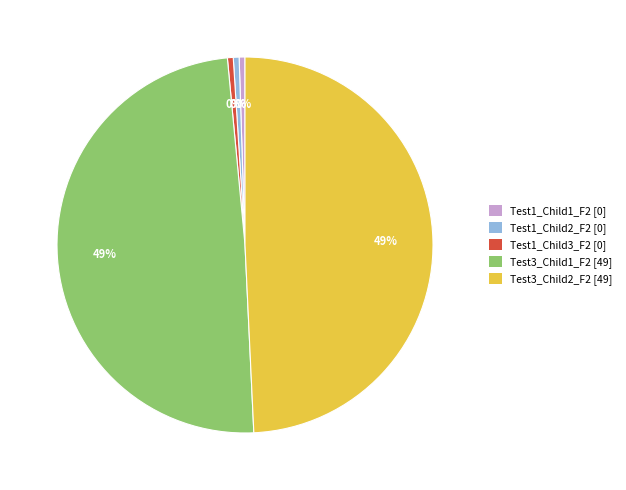

To the nearest percent, what is the average slice percentage?

20%